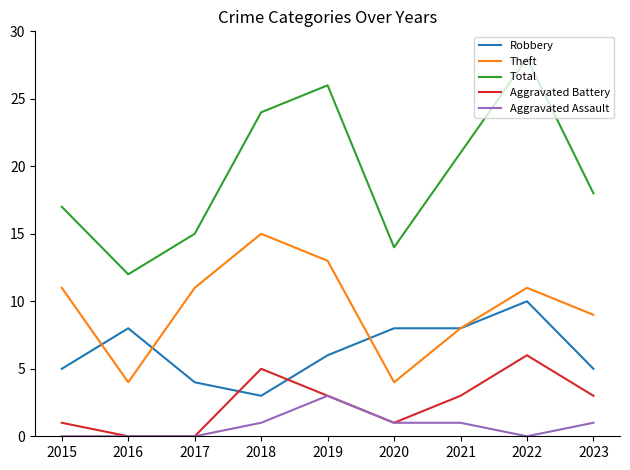

Which series has the largest range (max minus min)?

Total